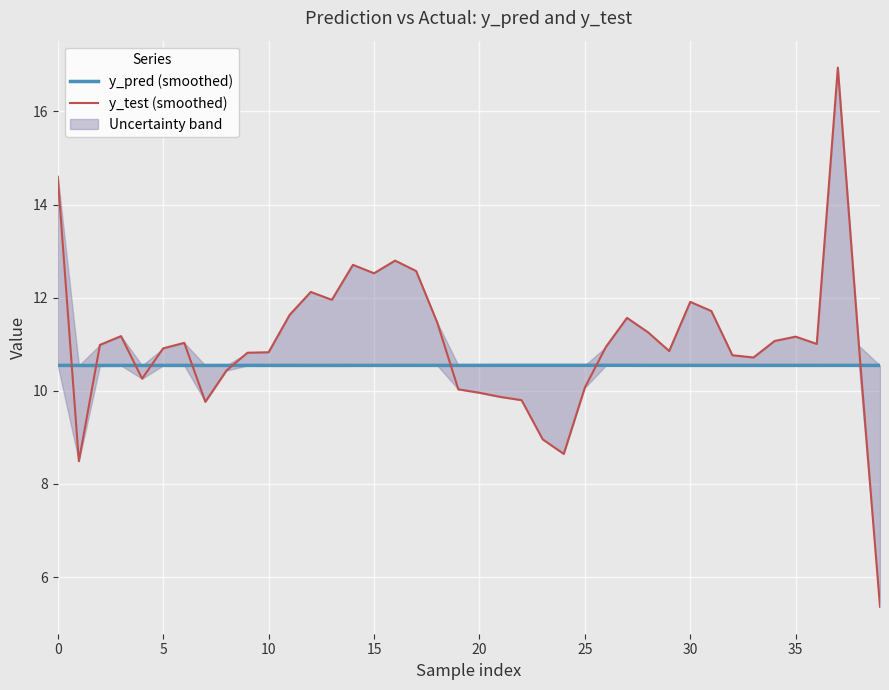

Which has a higher value, 27 or 14?

27